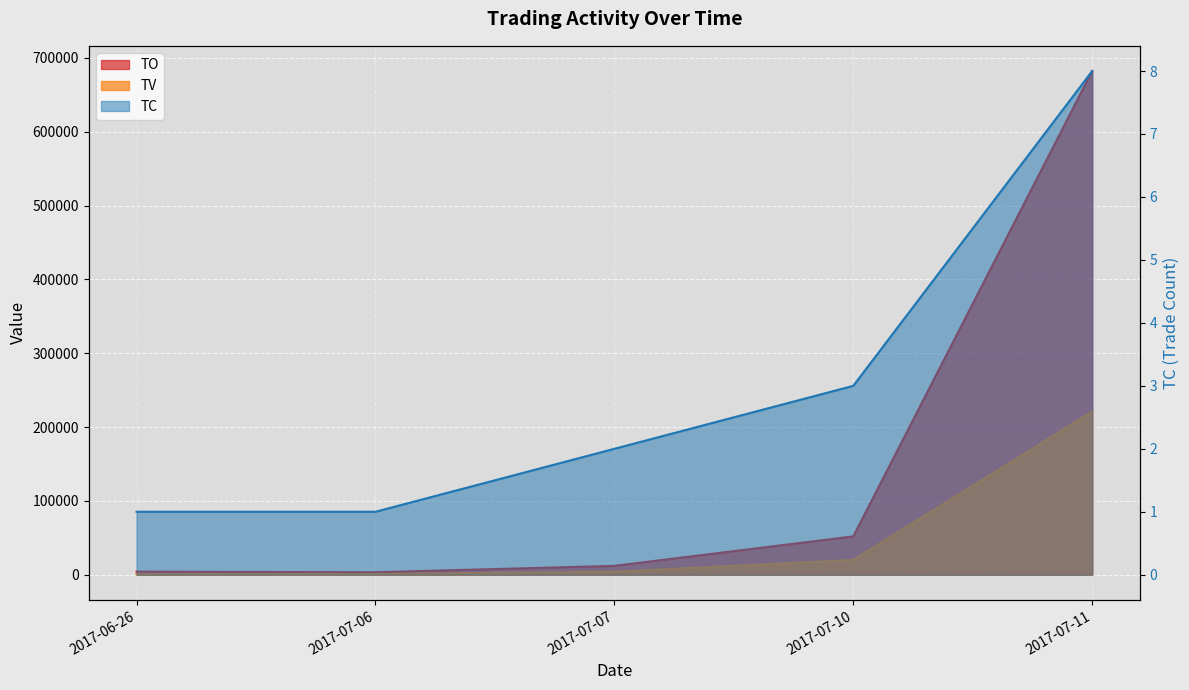

Between 2017-06-26 and 2017-07-06, which series saw the biggest shift?

TO